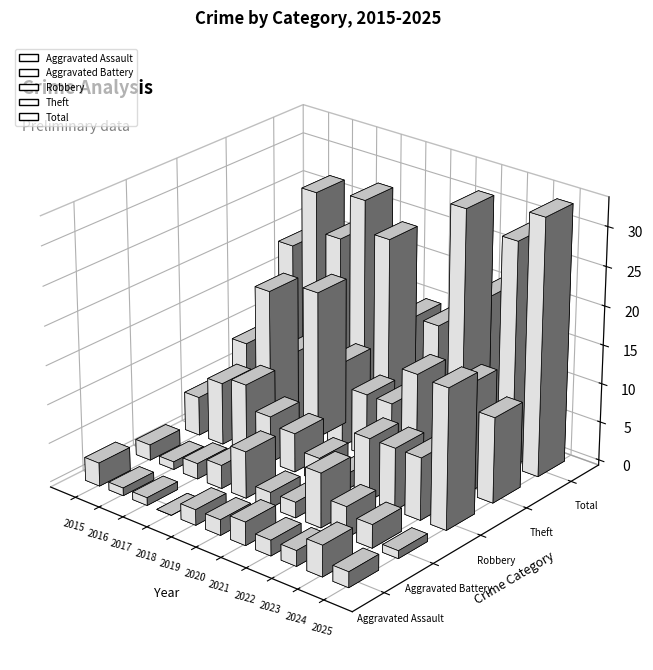

What is the spread (max minus min) of values at 2024?

26